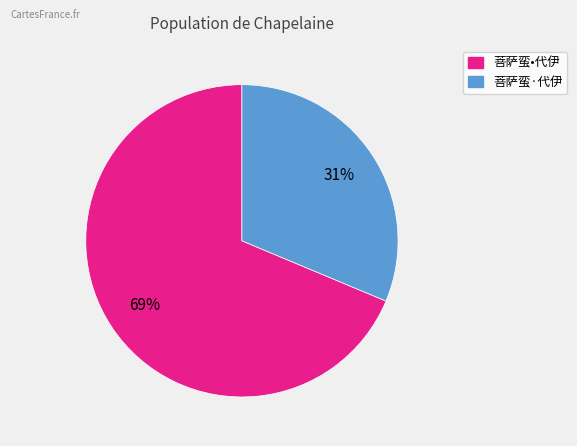

True or false: 菩萨蛮·代伊 accounts for 20% of the total.

False